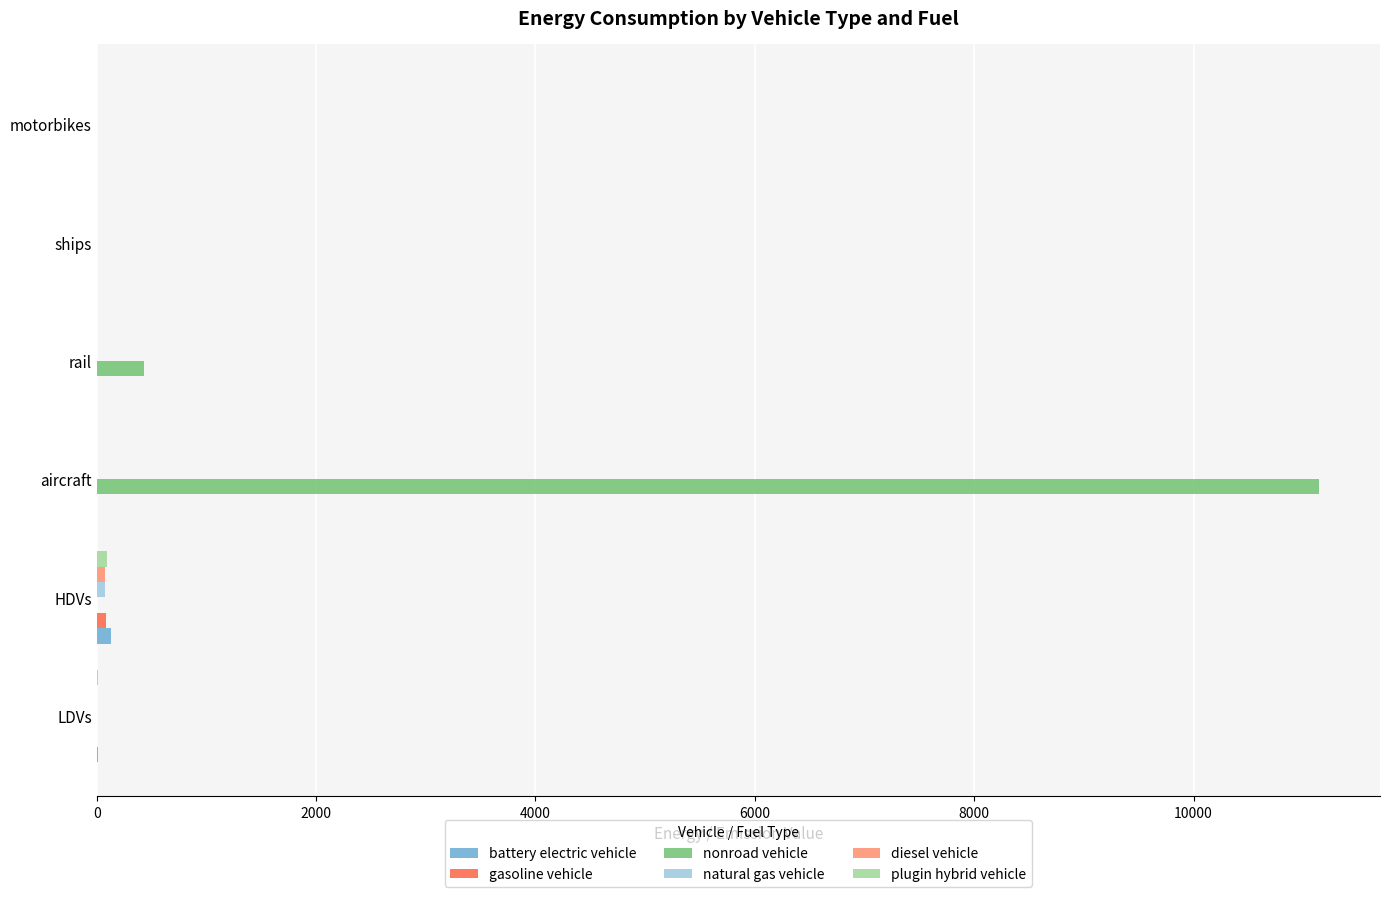

The value of nonroad vehicle at aircraft is 11142.2. True or false?

True